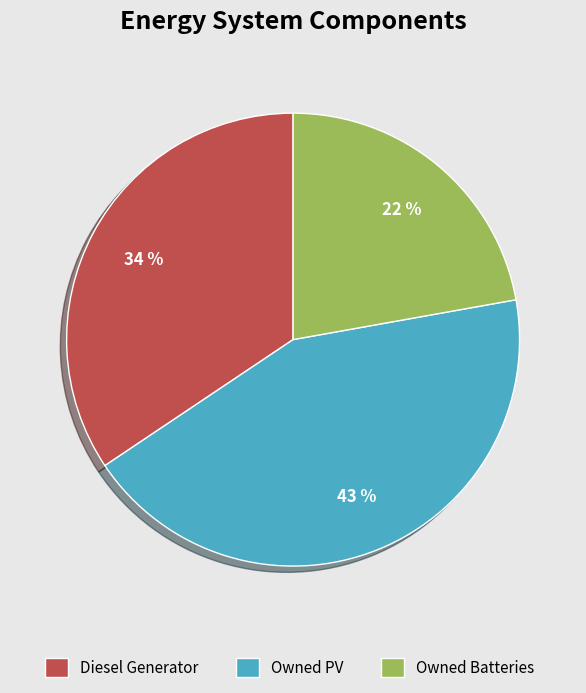

True or false: Owned Batteries accounts for 31% of the total.

False